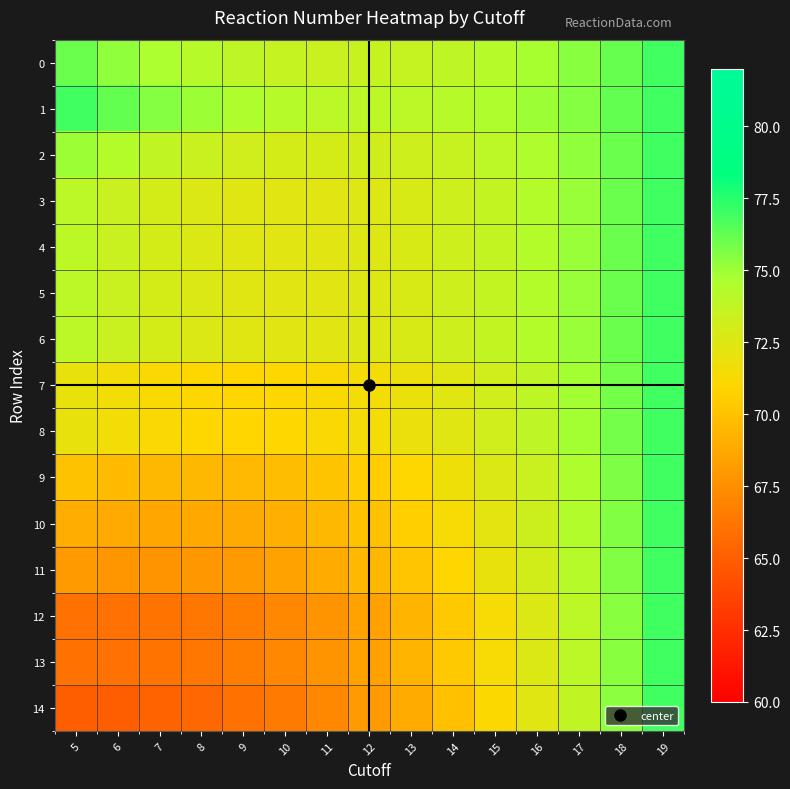

Reading left to right, transcribe all the data shown in this chart.

0: 5=76.0	6=75.3	7=74.7	8=74.2	9=73.8	10=73.6	11=73.5	12=73.5	13=73.6	14=73.9	15=74.3	16=74.8	17=75.4	18=76.1	19=77.0
1: 5=77.0	6=76.2	7=75.5	8=75.0	9=74.6	10=74.2	11=74.1	12=74.0	13=74.1	14=74.2	15=74.6	16=75.0	17=75.5	18=76.2	19=77.0
2: 5=75.0	6=74.3	7=73.8	8=73.4	9=73.1	10=73.0	11=72.9	12=73.0	13=73.2	14=73.5	15=74.0	16=74.6	17=75.2	18=76.1	19=77.0
3: 5=74.0	6=73.4	7=73.0	8=72.6	9=72.4	10=72.3	11=72.3	12=72.5	13=72.8	14=73.2	15=73.7	16=74.3	17=75.1	18=76.0	19=77.0
4: 5=74.0	6=73.4	7=73.0	8=72.6	9=72.4	10=72.3	11=72.3	12=72.5	13=72.8	14=73.2	15=73.7	16=74.3	17=75.1	18=76.0	19=77.0
5: 5=74.0	6=73.4	7=73.0	8=72.6	9=72.4	10=72.3	11=72.3	12=72.5	13=72.8	14=73.2	15=73.7	16=74.3	17=75.1	18=76.0	19=77.0
6: 5=74.0	6=73.4	7=73.0	8=72.6	9=72.4	10=72.3	11=72.3	12=72.5	13=72.8	14=73.2	15=73.7	16=74.3	17=75.1	18=76.0	19=77.0
7: 5=72.0	6=71.6	7=71.2	8=71.1	9=71.0	10=71.0	11=71.2	12=71.5	13=71.9	14=72.5	15=73.1	16=73.9	17=74.8	18=75.8	19=77.0
8: 5=72.0	6=71.6	7=71.2	8=71.1	9=71.0	10=71.0	11=71.2	12=71.5	13=71.9	14=72.5	15=73.1	16=73.9	17=74.8	18=75.8	19=77.0
9: 5=70.0	6=69.7	7=69.5	8=69.5	9=69.6	10=69.7	11=70.1	12=70.5	13=71.1	14=71.7	15=72.6	16=73.5	17=74.5	18=75.7	19=77.0
10: 5=69.0	6=68.8	7=68.7	8=68.7	9=68.8	10=69.1	11=69.5	12=70.0	13=70.6	14=71.4	15=72.3	16=73.3	17=74.4	18=75.6	19=77.0
11: 5=68.0	6=67.8	7=67.8	8=67.9	9=68.1	10=68.5	11=68.9	12=69.5	13=70.2	14=71.0	15=72.0	16=73.1	17=74.2	18=75.6	19=77.0
12: 5=66.0	6=66.0	7=66.1	8=66.3	9=66.7	10=67.2	11=67.8	12=68.5	13=69.3	14=70.3	15=71.4	16=72.6	17=74.0	18=75.4	19=77.0
13: 5=66.0	6=66.0	7=66.1	8=66.3	9=66.7	10=67.2	11=67.8	12=68.5	13=69.3	14=70.3	15=71.4	16=72.6	17=74.0	18=75.4	19=77.0
14: 5=65.0	6=65.1	7=65.2	8=65.6	9=66.0	10=66.5	11=67.2	12=68.0	13=68.9	14=70.0	15=71.1	16=72.4	17=73.8	18=75.3	19=77.0